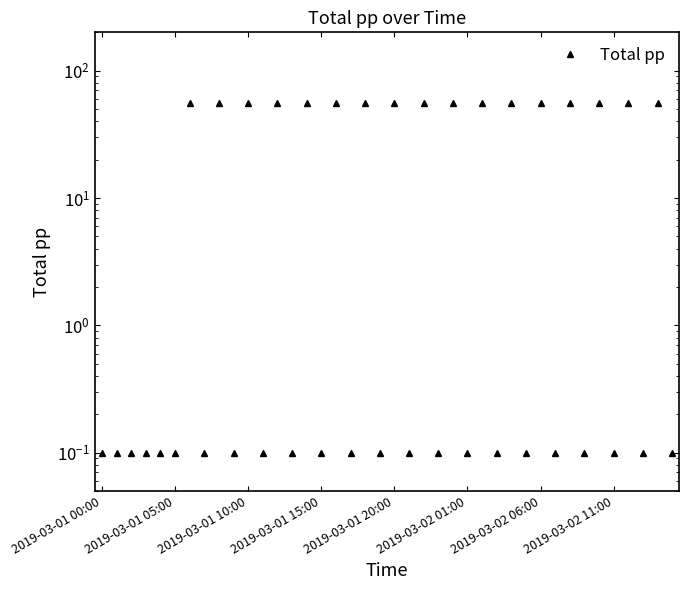

Count the number of categories in the chart.

40